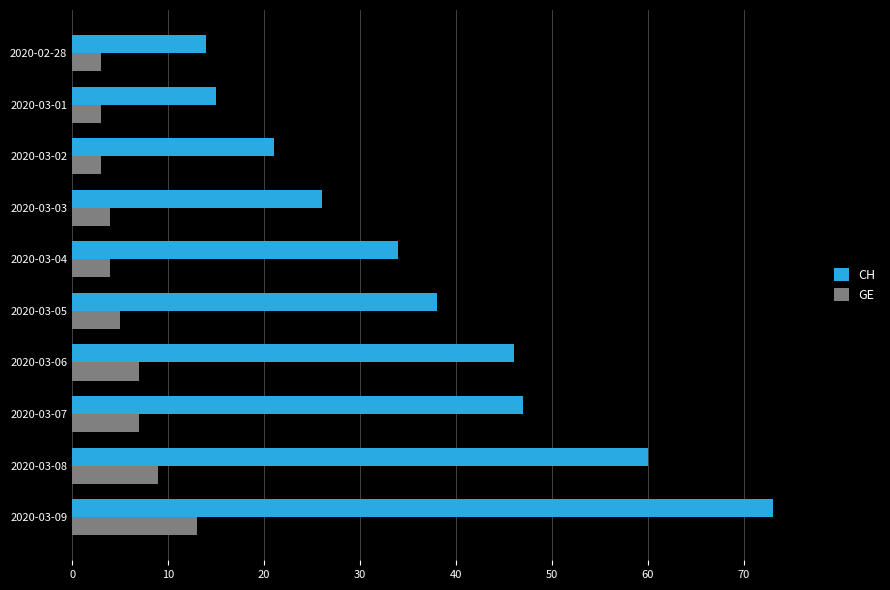

Which series has the largest total across all categories?

CH